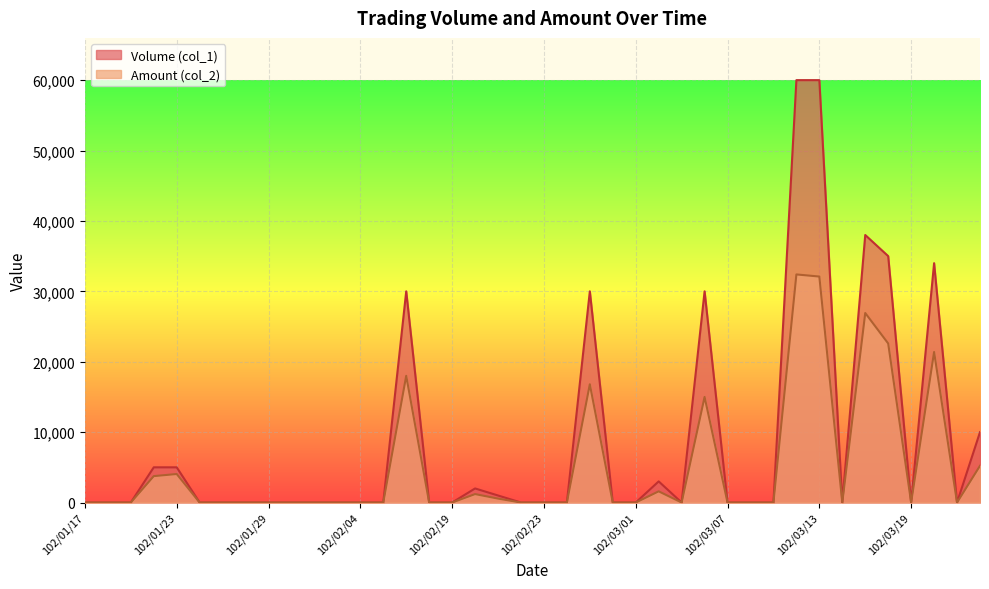

How many interior local valleys does the Volume (col_1) series have?

4